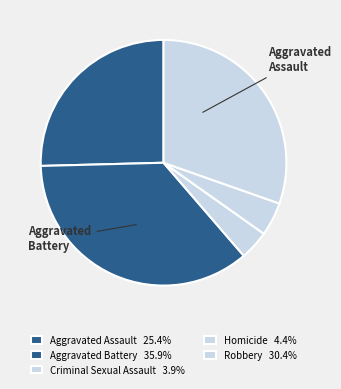

How many segments does this pie chart have?

5